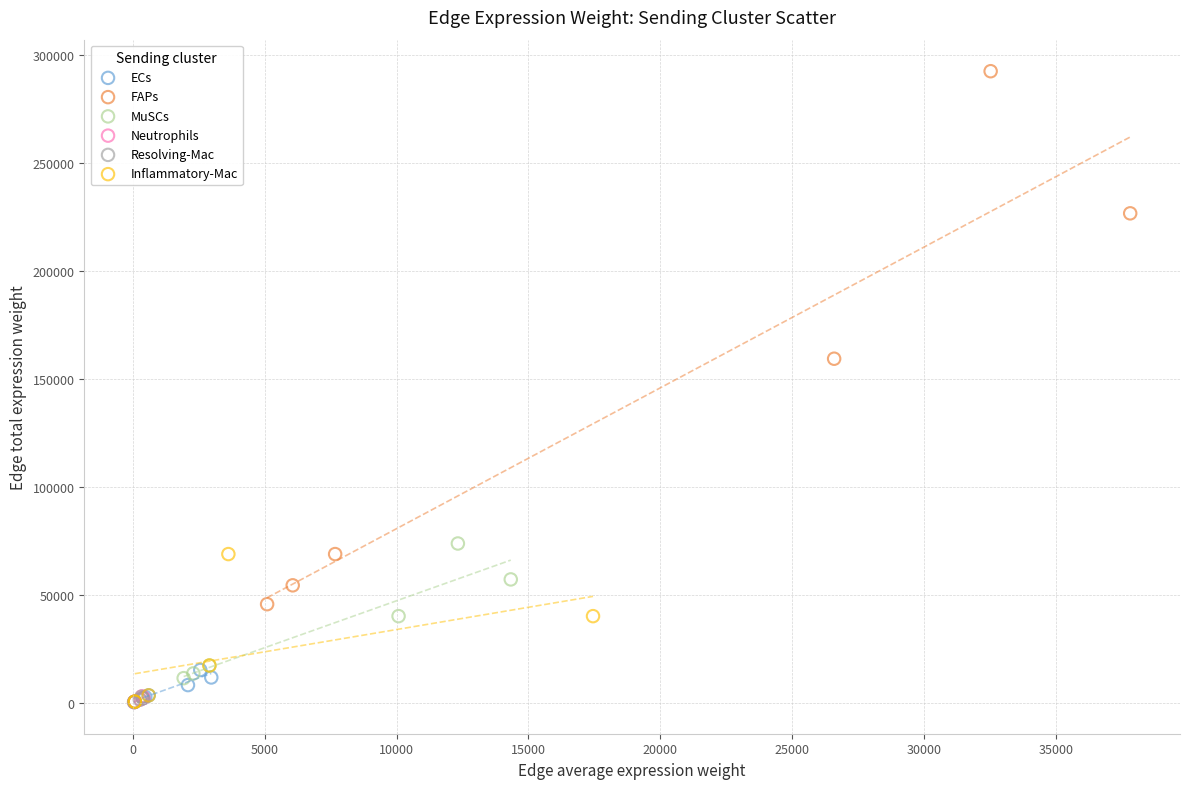

Which series contains the highest Y value?

FAPs